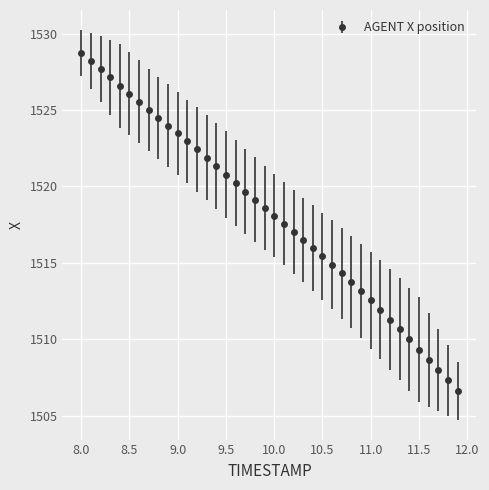

What is the minimum value shown in the chart?

1506.6